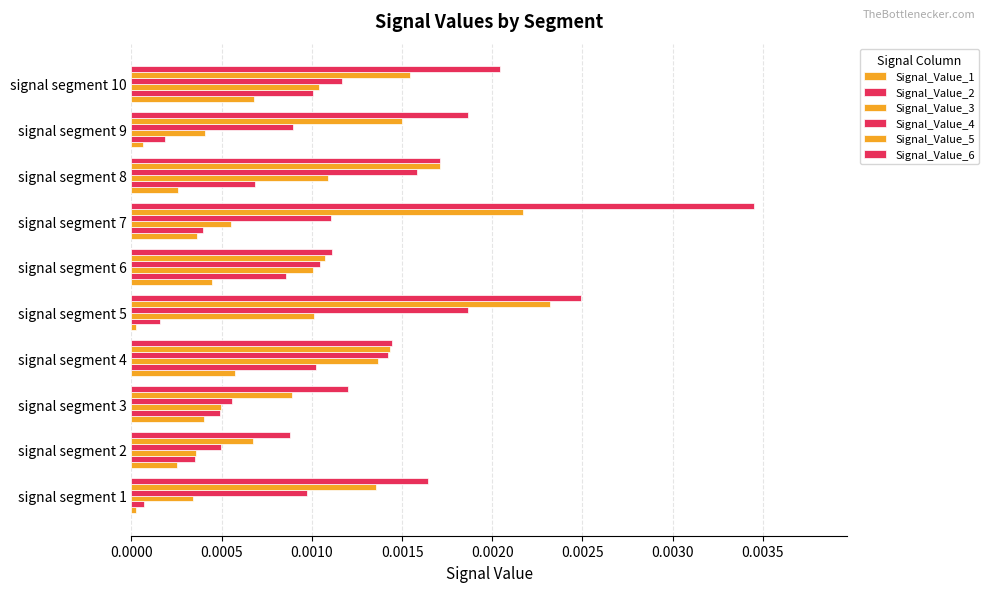

Count the number of data series in this chart.

6